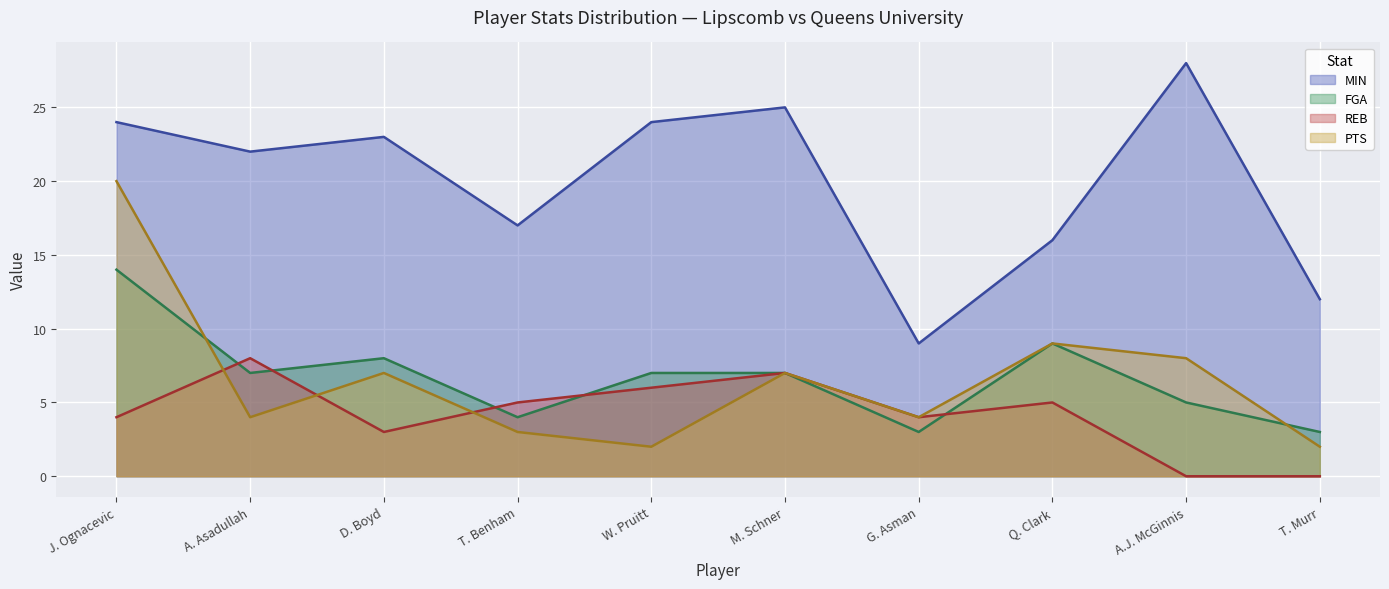

How many values in the FGA series exceed 7?

3